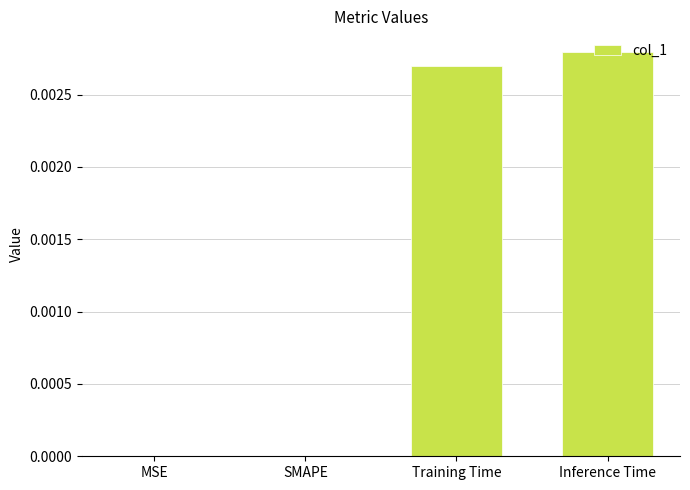

Between SMAPE and Inference Time, which is larger?

Inference Time